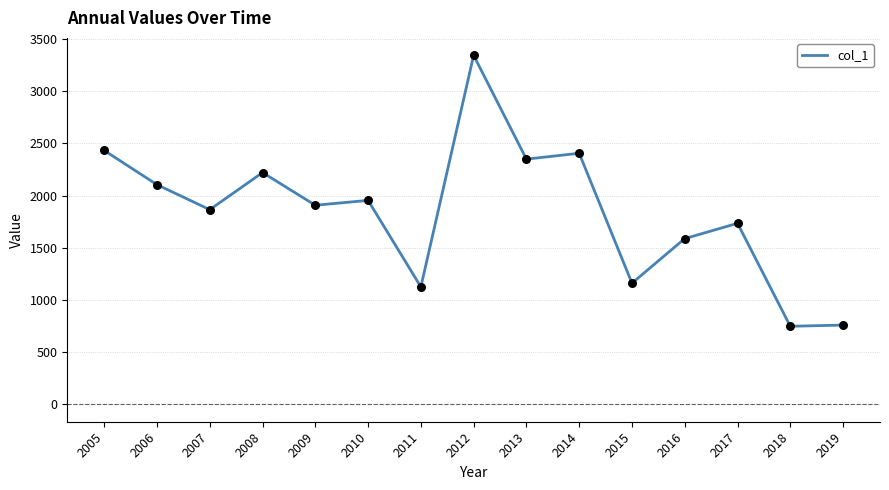

What is the change in value from 2008 to 2014?

+185.0